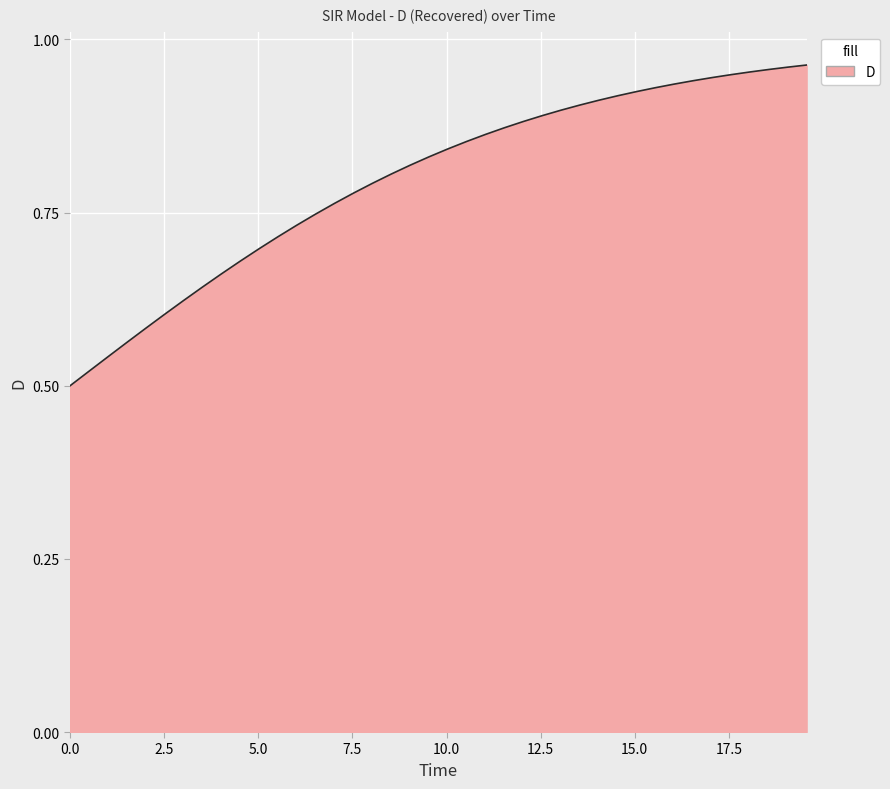

How many lines are shown in the chart?

1